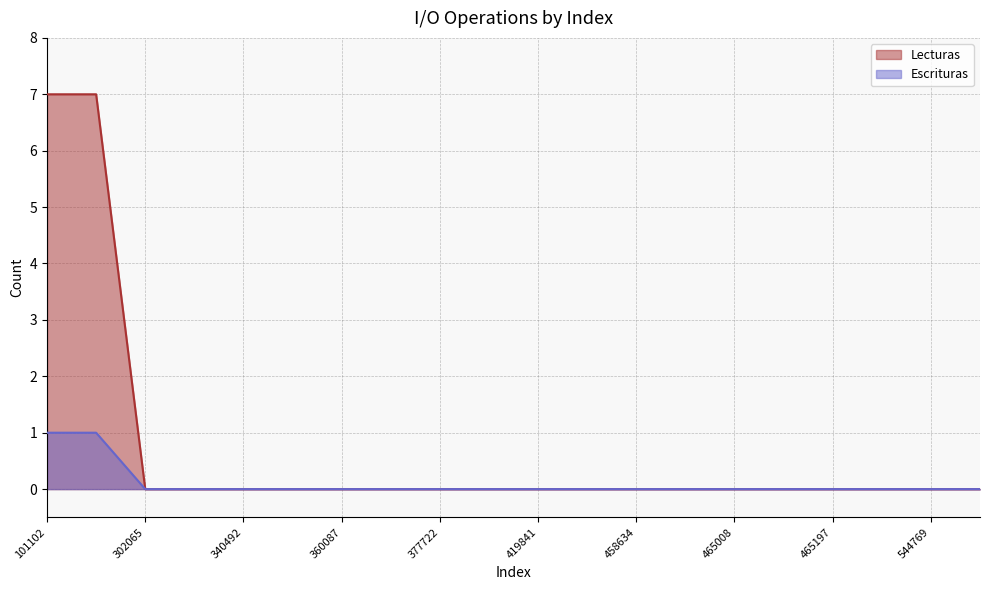

True or false: Lecturas and Escrituras intersect in this chart.

False